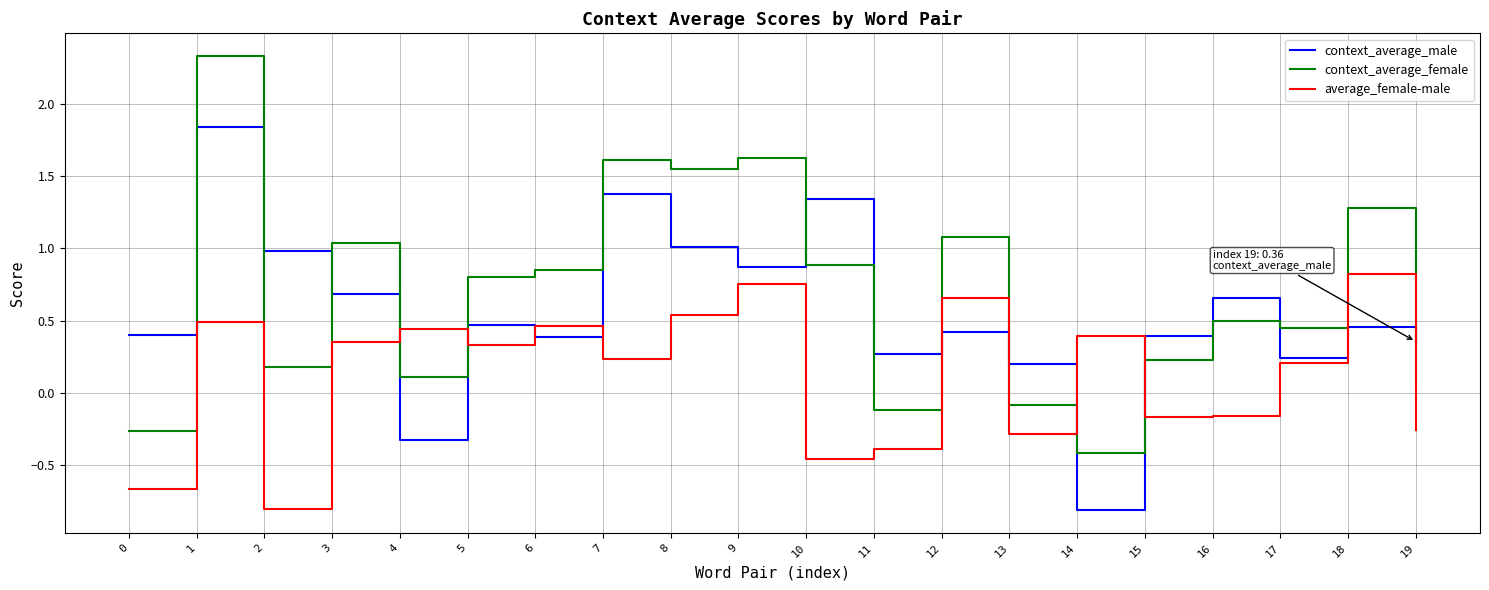

What is the smallest value displayed?

-0.8